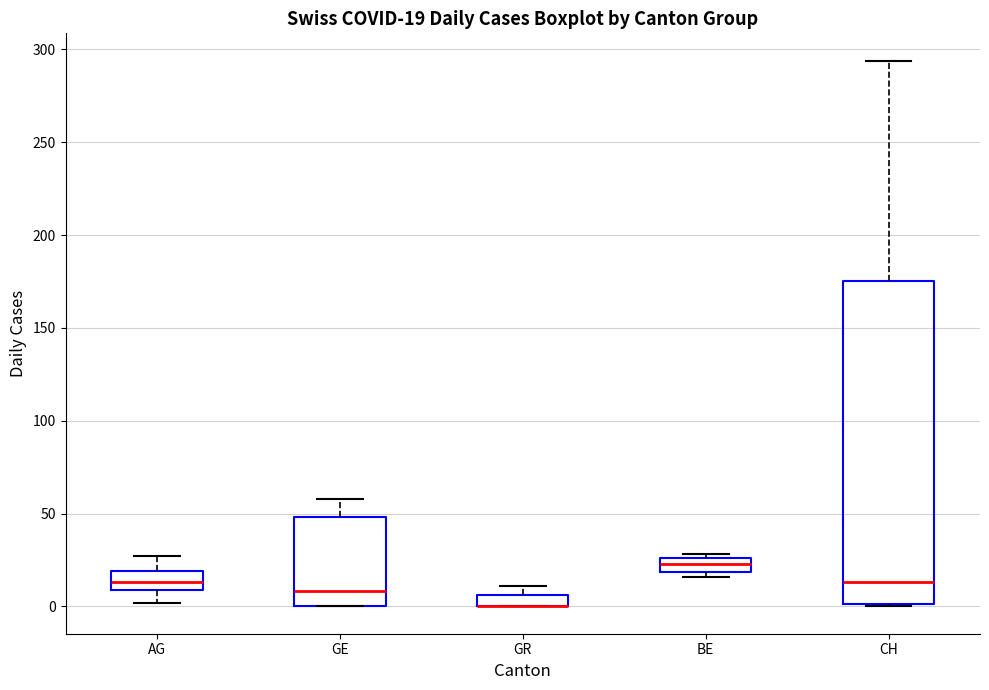

Comparing the boxes themselves (not the whiskers), which one is the tallest?

CH